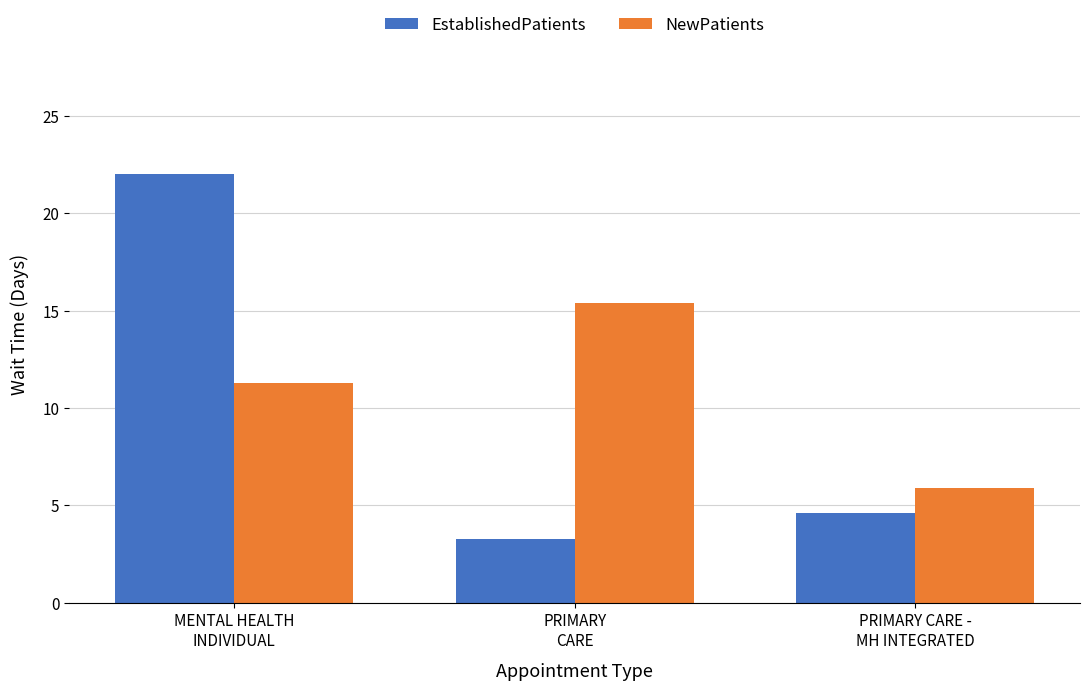

What are all the series names shown in the legend?

EstablishedPatients, NewPatients